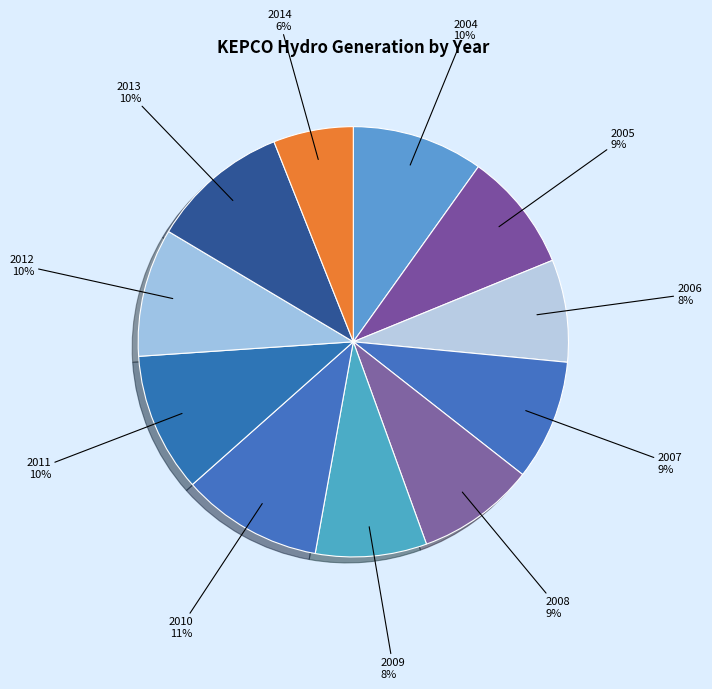

Which slice is the largest?

2010